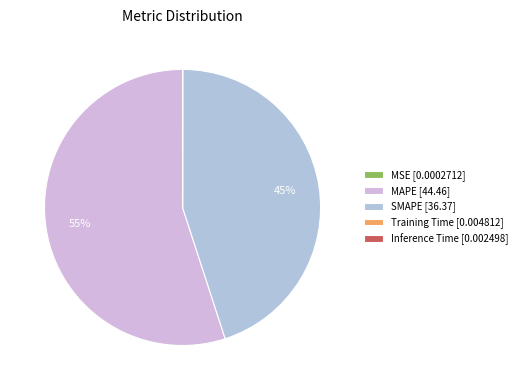

What portion of the pie excludes SMAPE?

55.0%